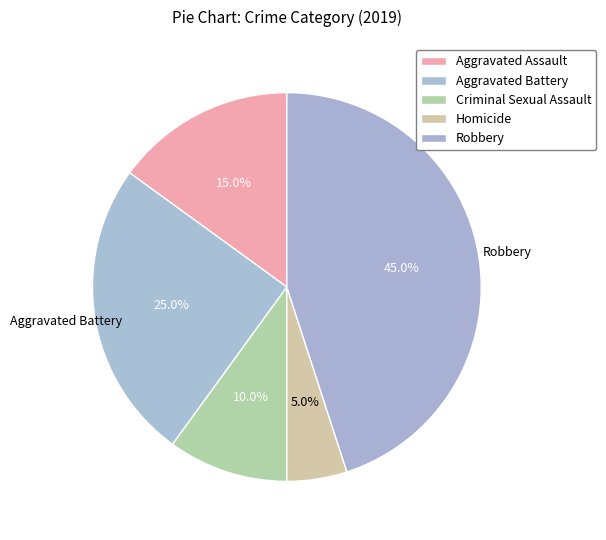

Is the sum of Aggravated Assault and Criminal Sexual Assault greater than half?

No